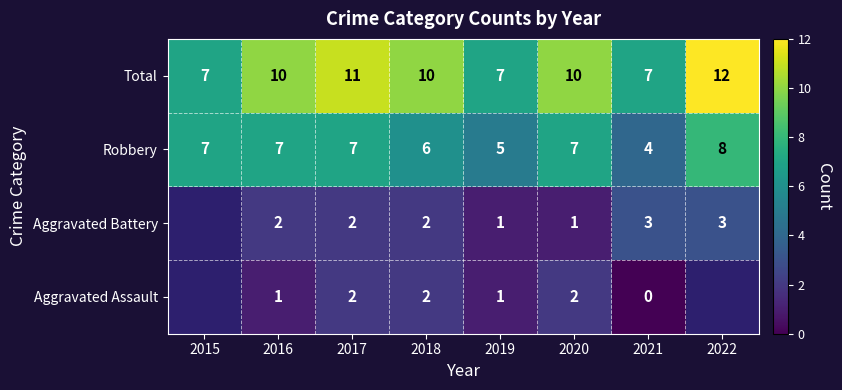

What is the approximate value of Total at 2019?

7